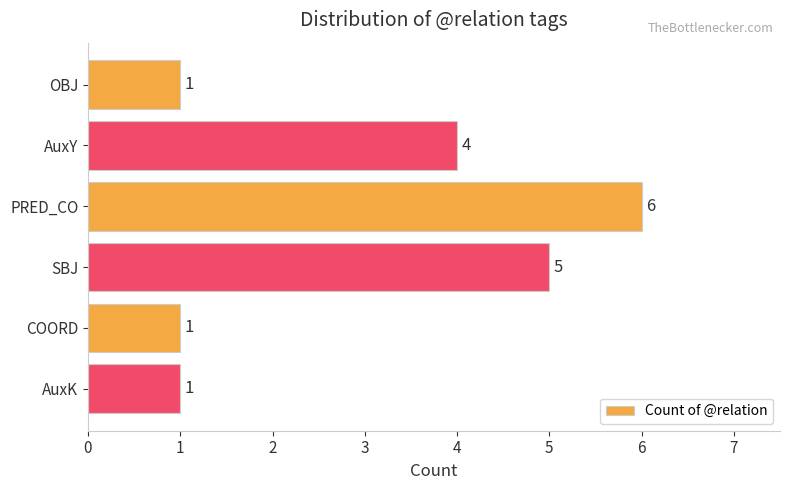

What is the label of the 2nd bar from the bottom?

COORD